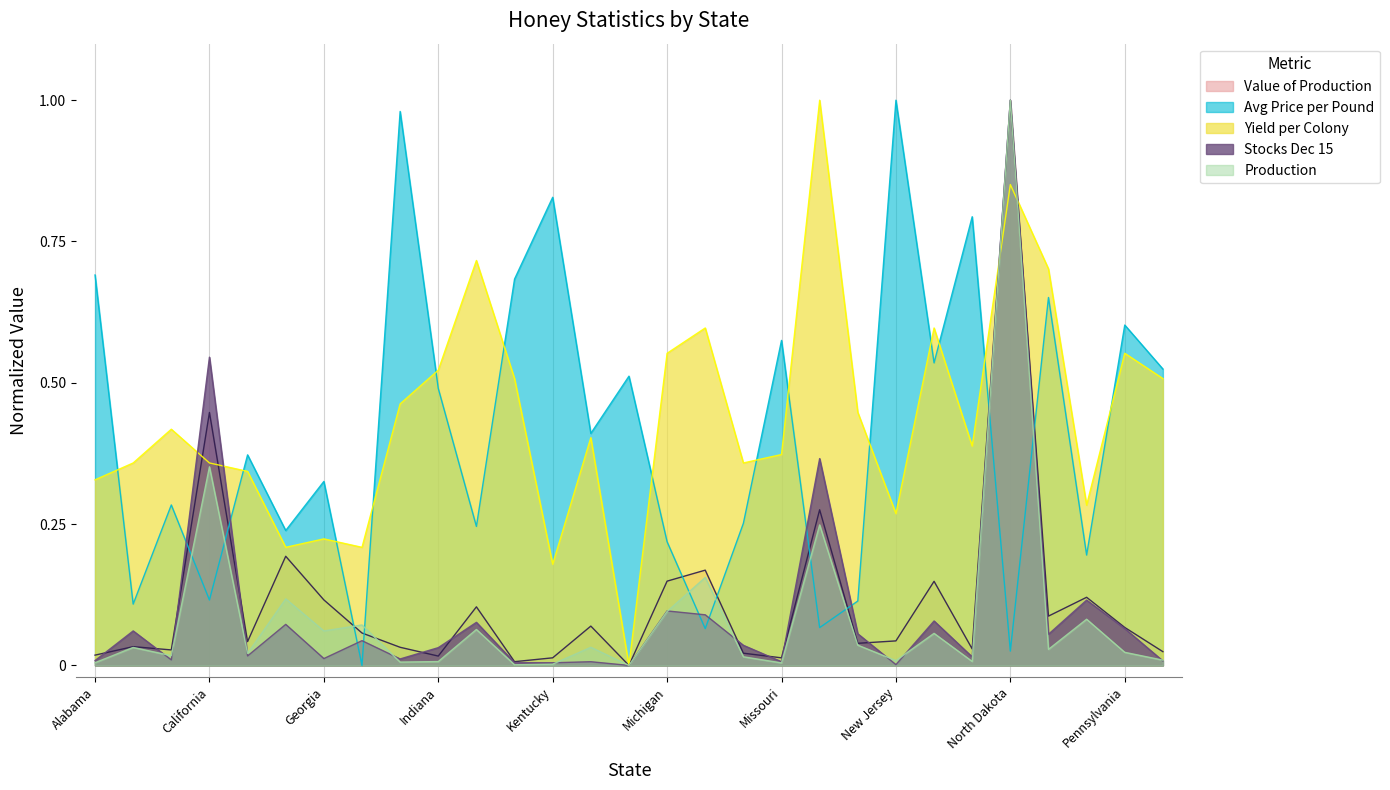

What are all the series names shown in the legend?

Value of Production, Avg Price per Pound, Yield per Colony, Stocks Dec 15, Production